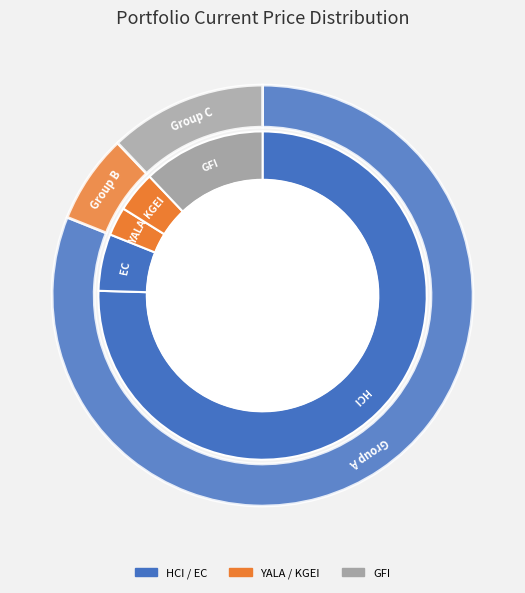

To the nearest percent, what portion does YALA represent?

3%